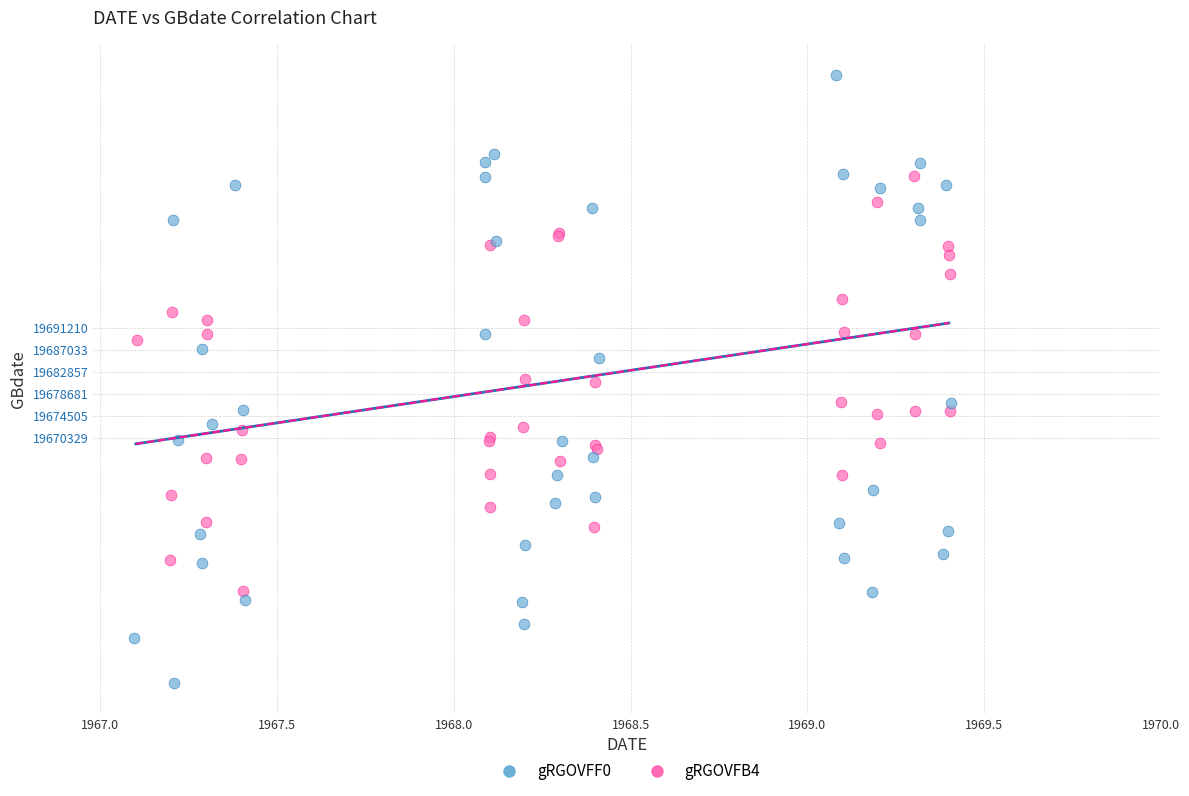

Which series contains the highest Y value?

gRGOVFF0